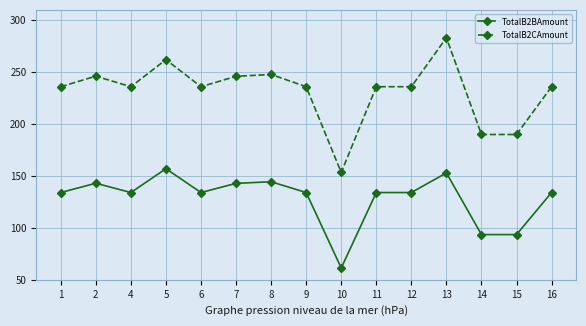

Rank the series by their maximum value, from lowest to highest.

TotalB2BAmount, TotalB2CAmount